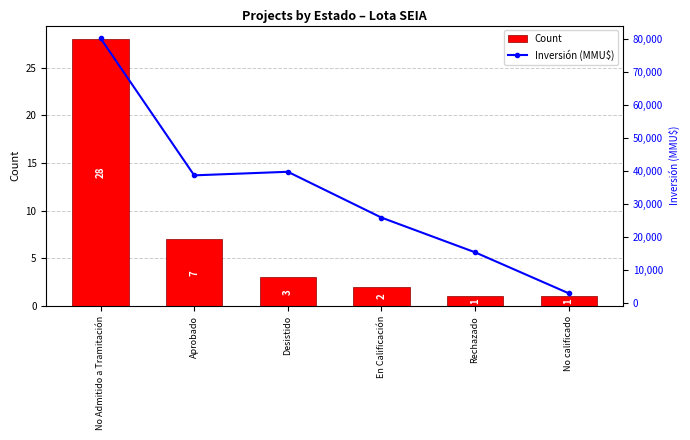

List the series in order of their overall mean, highest first.

Inversión (MMU$), Count